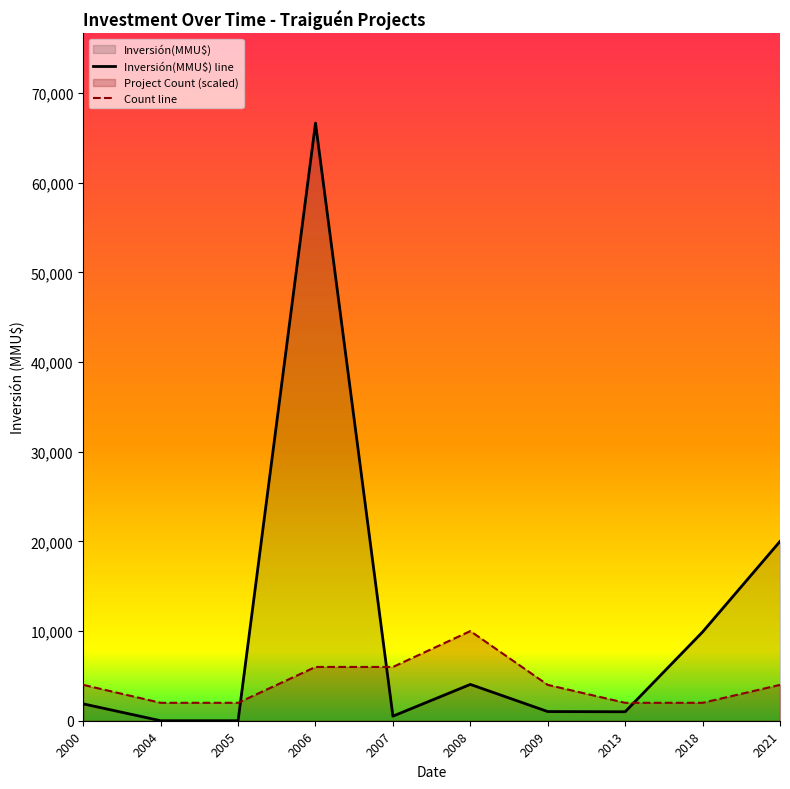

Which series ends up on top after the final intersection of Count line and Inversión(MMU$) line?

Inversión(MMU$) line